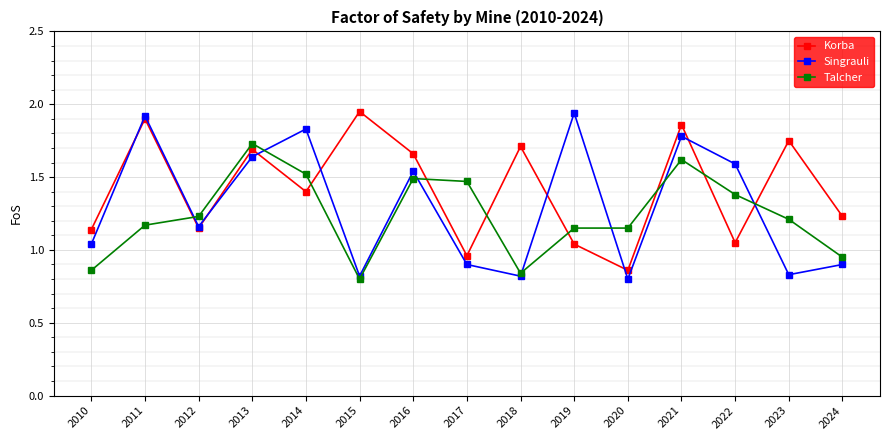

How many interior local peaks does the Korba series have?

6